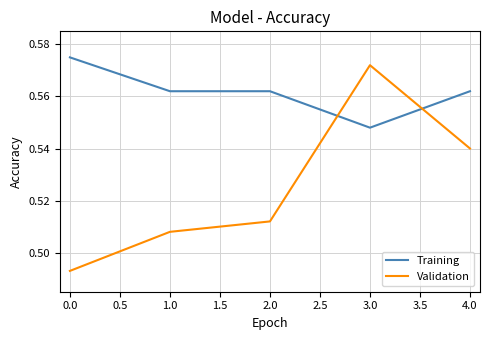

Between 0.0 and 4.0, which series saw the biggest shift?

Validation